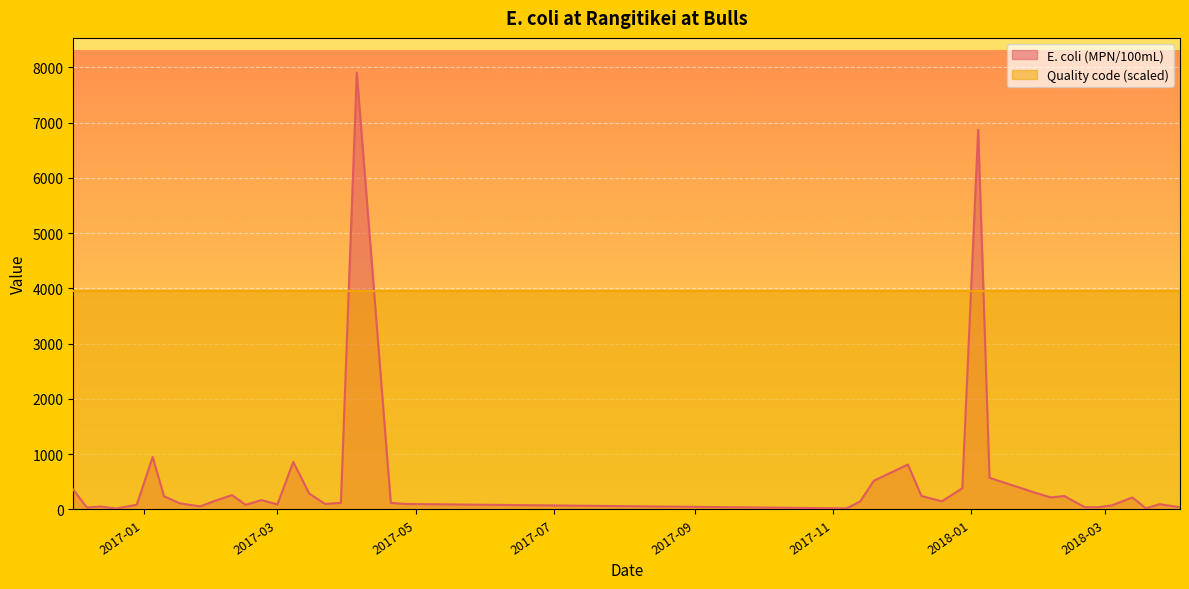

Where does the data first go above 148?

2016-12-01